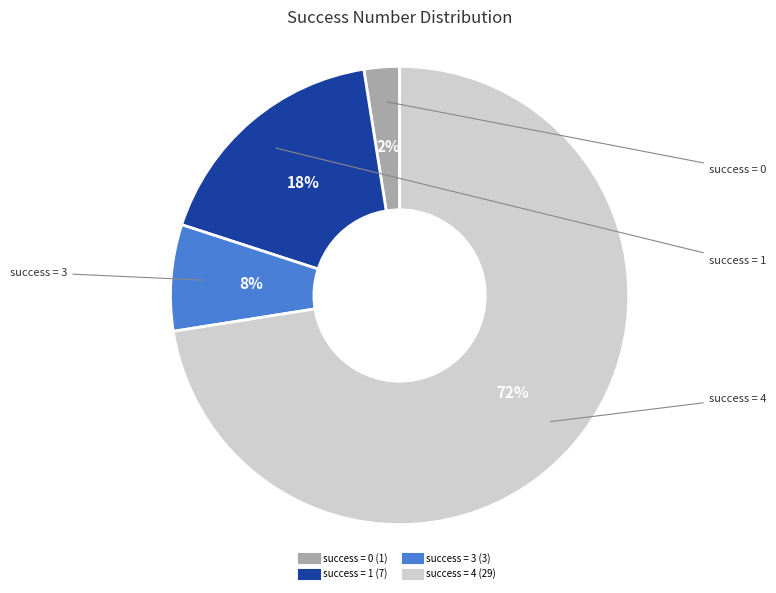

To the nearest percent, what is the average slice percentage?

25%